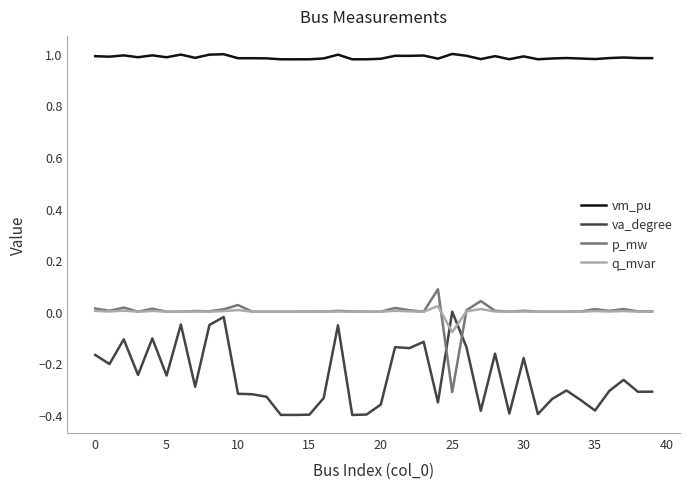

Rank the series by their maximum value, from lowest to highest.

va_degree, q_mvar, p_mw, vm_pu